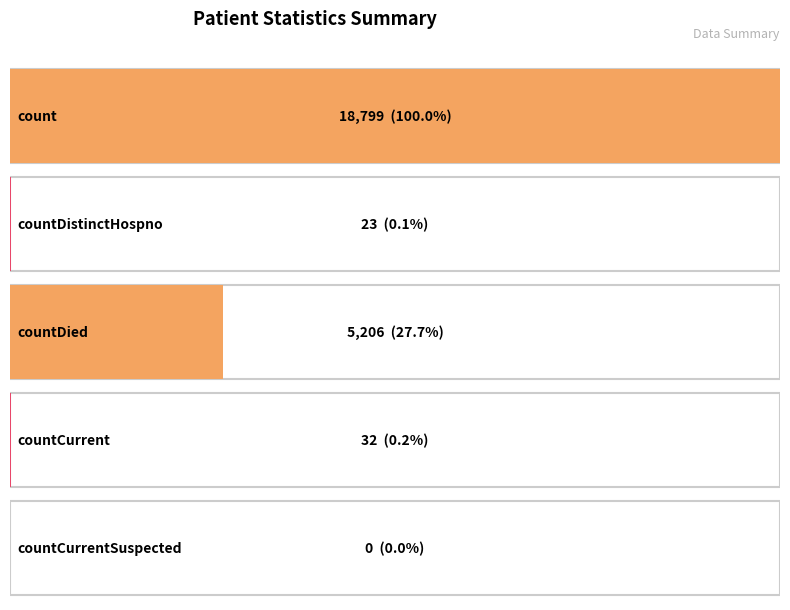

At which label does the data first exceed 32?

count